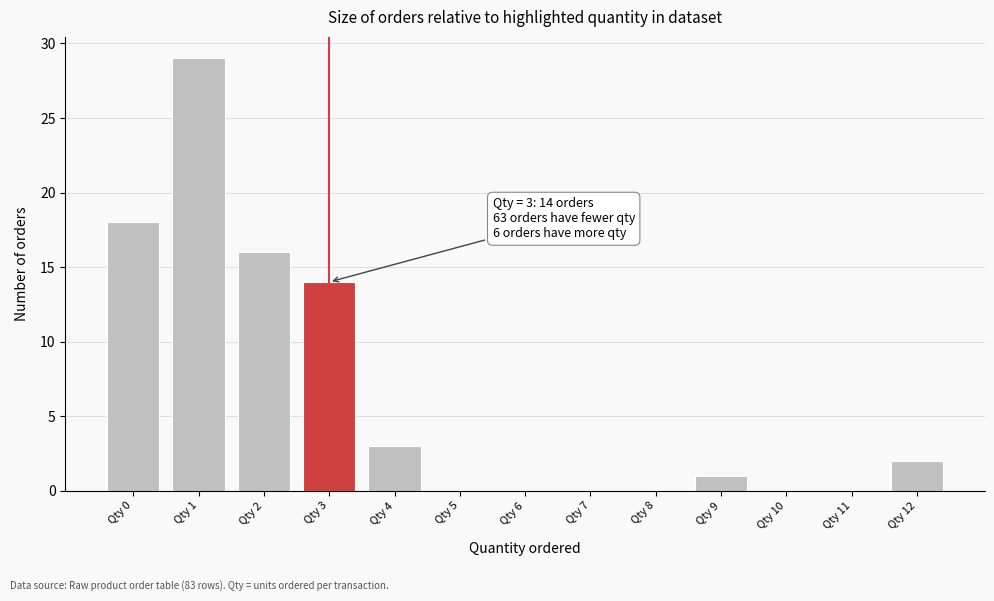

Which range on the x-axis has the tallest bar?

0.5 to 1.5